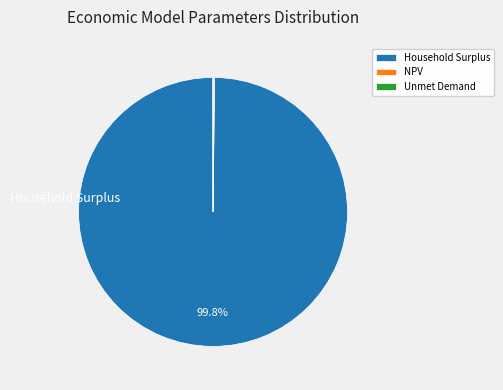

Which category accounts for the majority?

Household Surplus